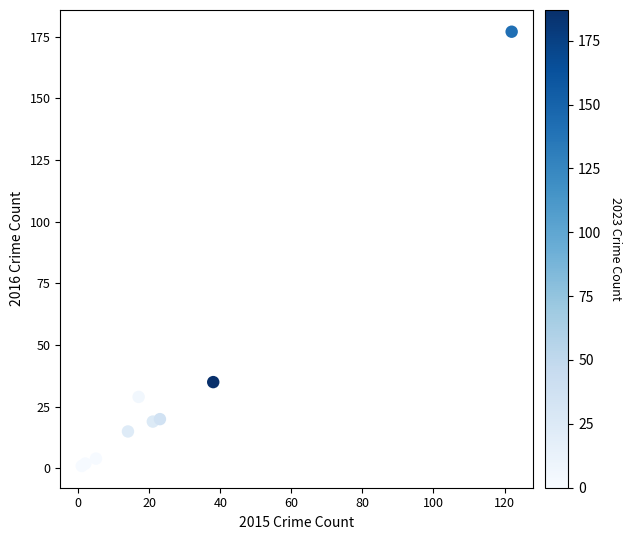

What Y value in the scatter plot is closest to 89?

35